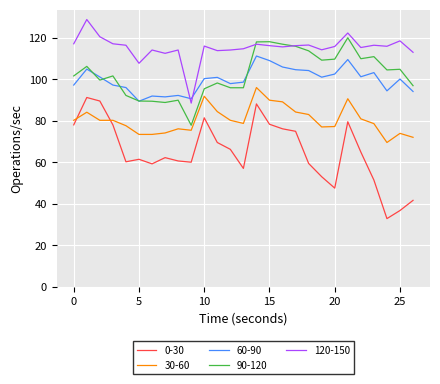

Which series has the largest total across all categories?

120-150